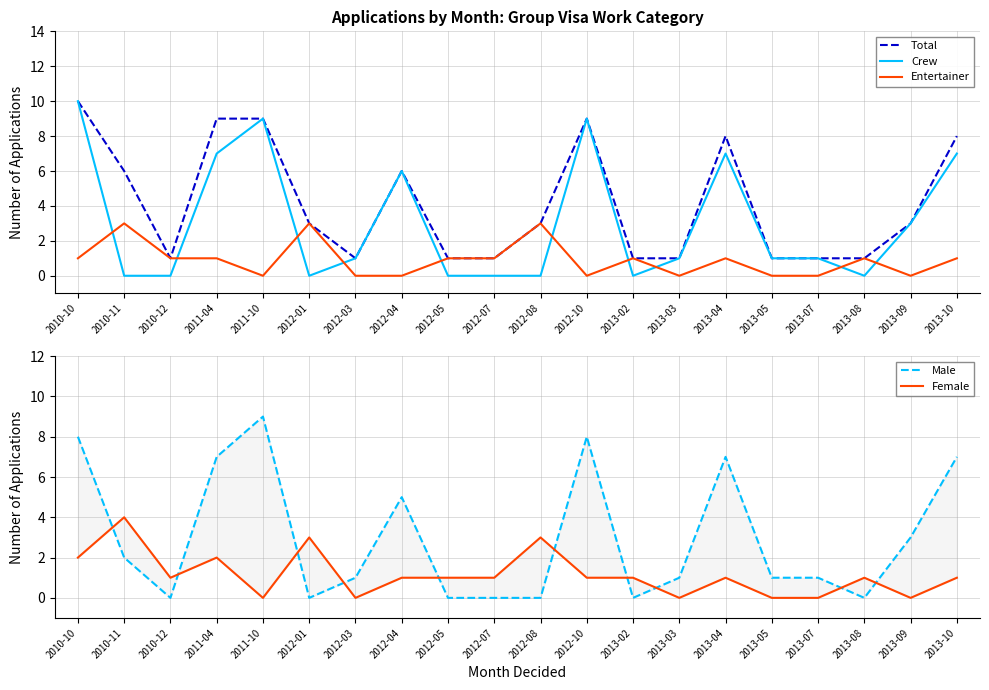

Reading right to left, list all the values displayed in this chart.

Total: 2013-10=8	2013-09=3	2013-08=1	2013-07=1	2013-05=1	2013-04=8	2013-03=1	2013-02=1	2012-10=9	2012-08=3	2012-07=1	2012-05=1	2012-04=6	2012-03=1	2012-01=3	2011-10=9	2011-04=9	2010-12=1	2010-11=6	2010-10=10
Crew: 2013-10=7	2013-09=3	2013-08=0	2013-07=1	2013-05=1	2013-04=7	2013-03=1	2013-02=0	2012-10=9	2012-08=0	2012-07=0	2012-05=0	2012-04=6	2012-03=1	2012-01=0	2011-10=9	2011-04=7	2010-12=0	2010-11=0	2010-10=10
Entertainer: 2013-10=1	2013-09=0	2013-08=1	2013-07=0	2013-05=0	2013-04=1	2013-03=0	2013-02=1	2012-10=0	2012-08=3	2012-07=1	2012-05=1	2012-04=0	2012-03=0	2012-01=3	2011-10=0	2011-04=1	2010-12=1	2010-11=3	2010-10=1
Male: 2013-10=7	2013-09=3	2013-08=0	2013-07=1	2013-05=1	2013-04=7	2013-03=1	2013-02=0	2012-10=8	2012-08=0	2012-07=0	2012-05=0	2012-04=5	2012-03=1	2012-01=0	2011-10=9	2011-04=7	2010-12=0	2010-11=2	2010-10=8
Female: 2013-10=1	2013-09=0	2013-08=1	2013-07=0	2013-05=0	2013-04=1	2013-03=0	2013-02=1	2012-10=1	2012-08=3	2012-07=1	2012-05=1	2012-04=1	2012-03=0	2012-01=3	2011-10=0	2011-04=2	2010-12=1	2010-11=4	2010-10=2